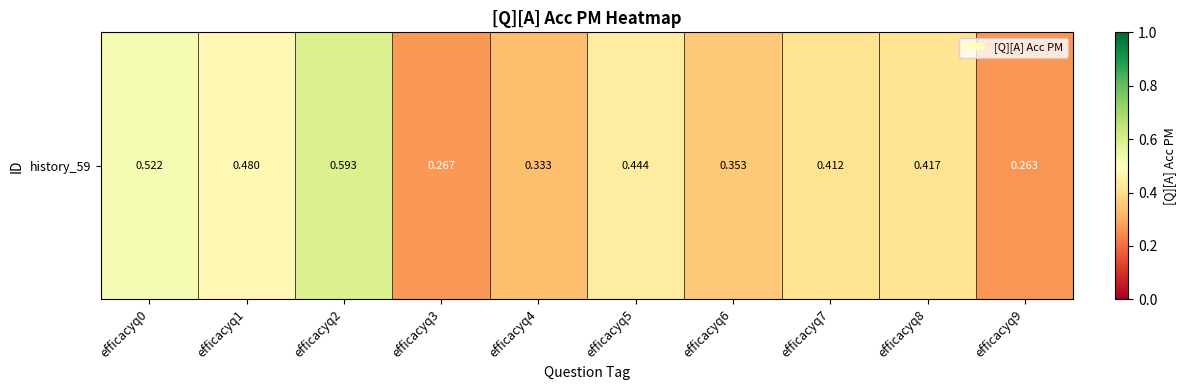

What is the change in value from efficacyq2 to efficacyq8?

-0.2